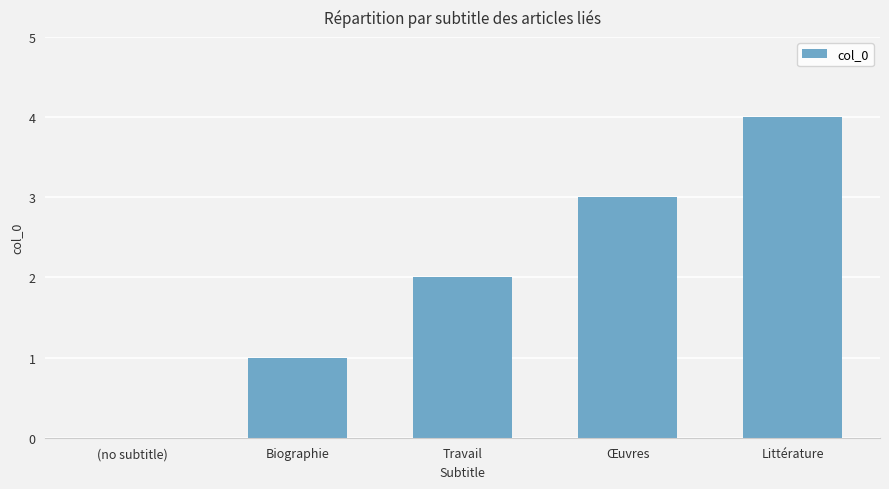

Read the value at Littérature.

4